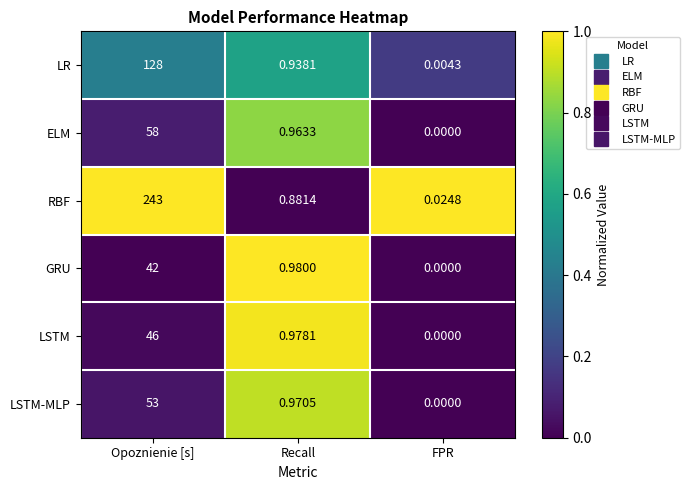

At which category is the sum across all series the highest?

Opoznienie [s]